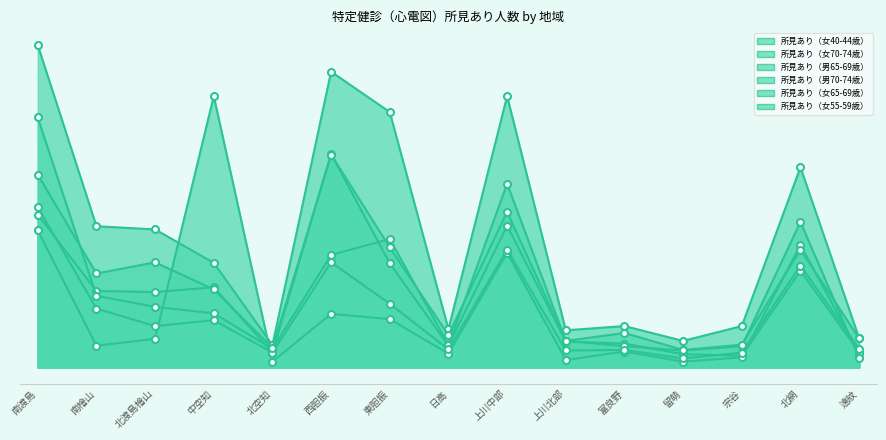

How many lines are shown in the chart?

6